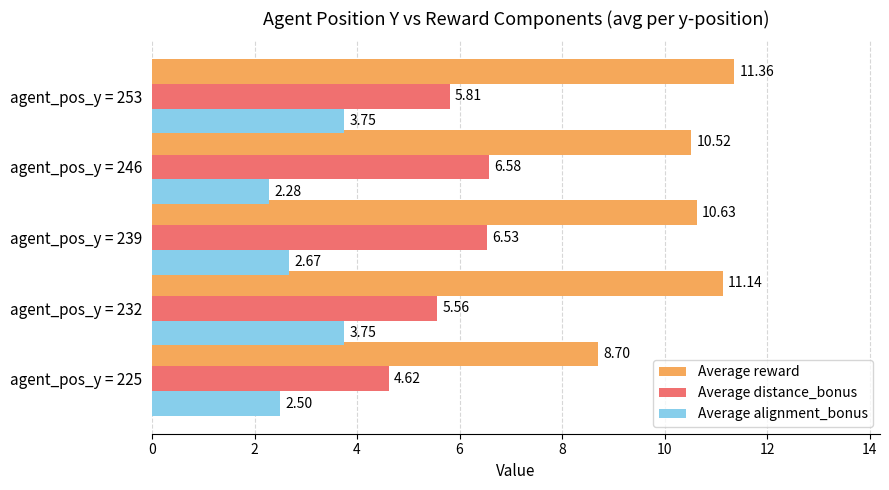

Which series has the largest range (max minus min)?

Average reward